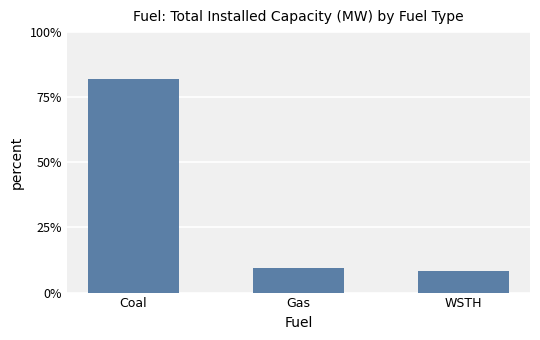

Is it true that the value at Gas is 9.5?

True